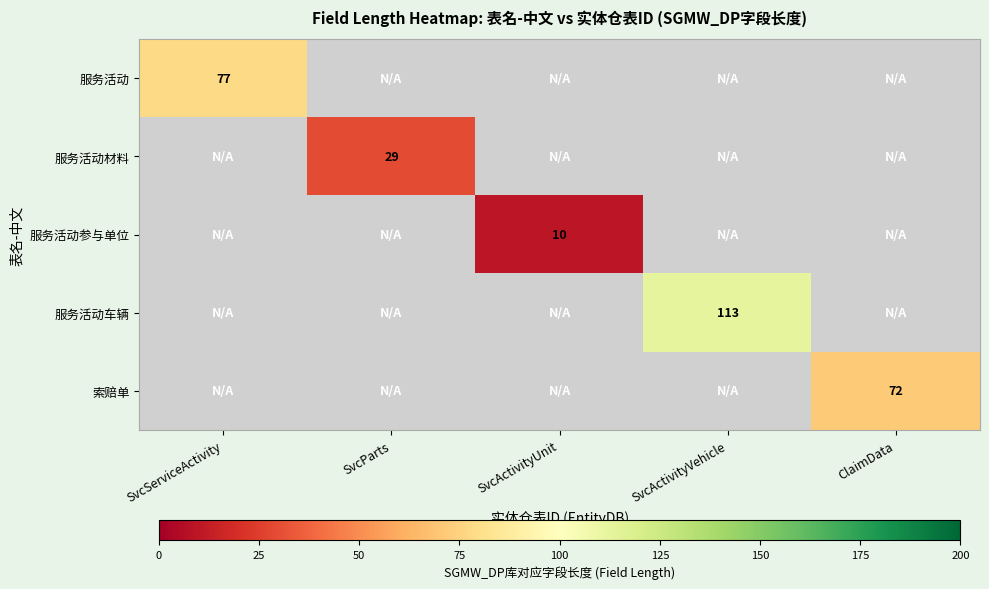

The value of 服务活动 at SvcServiceActivity is 24. True or false?

False